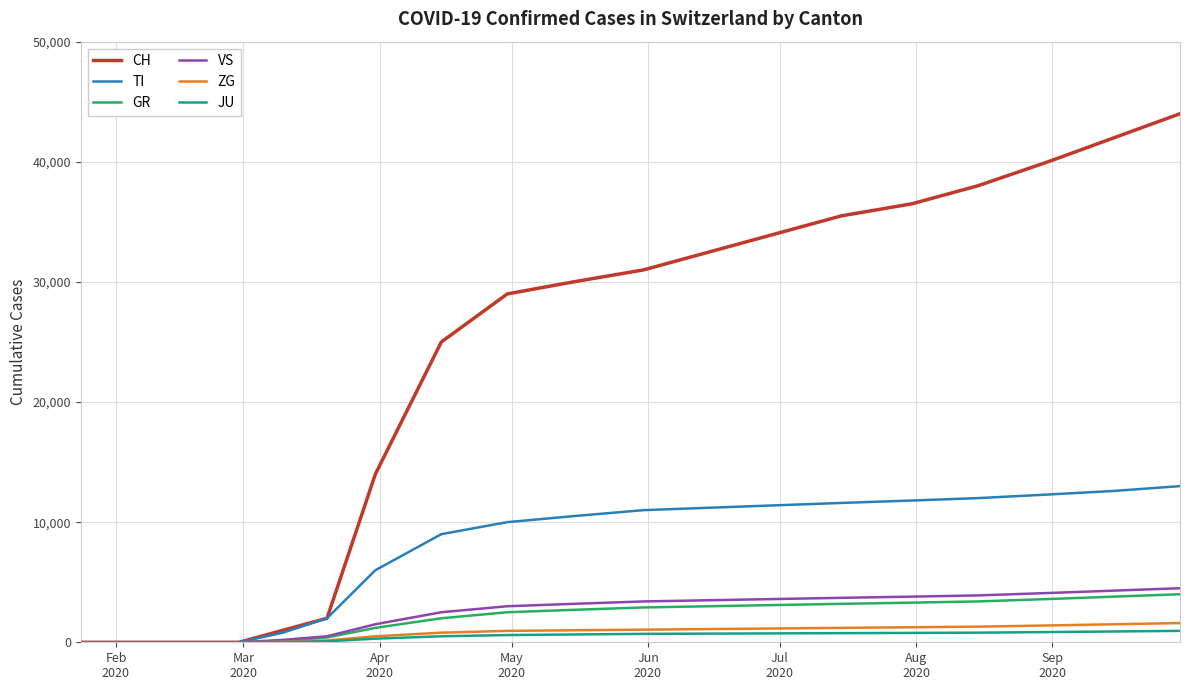

Which series has the largest range (max minus min)?

CH